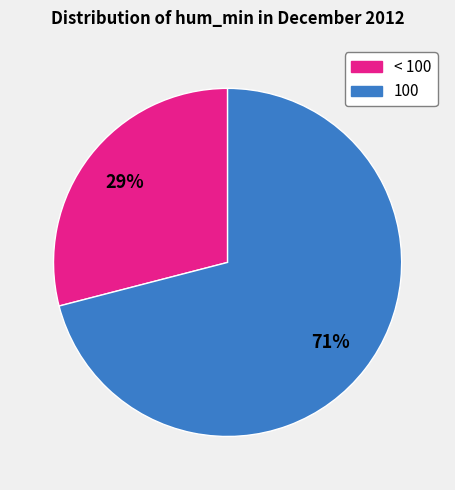

What is the smallest slice in the pie chart?

< 100